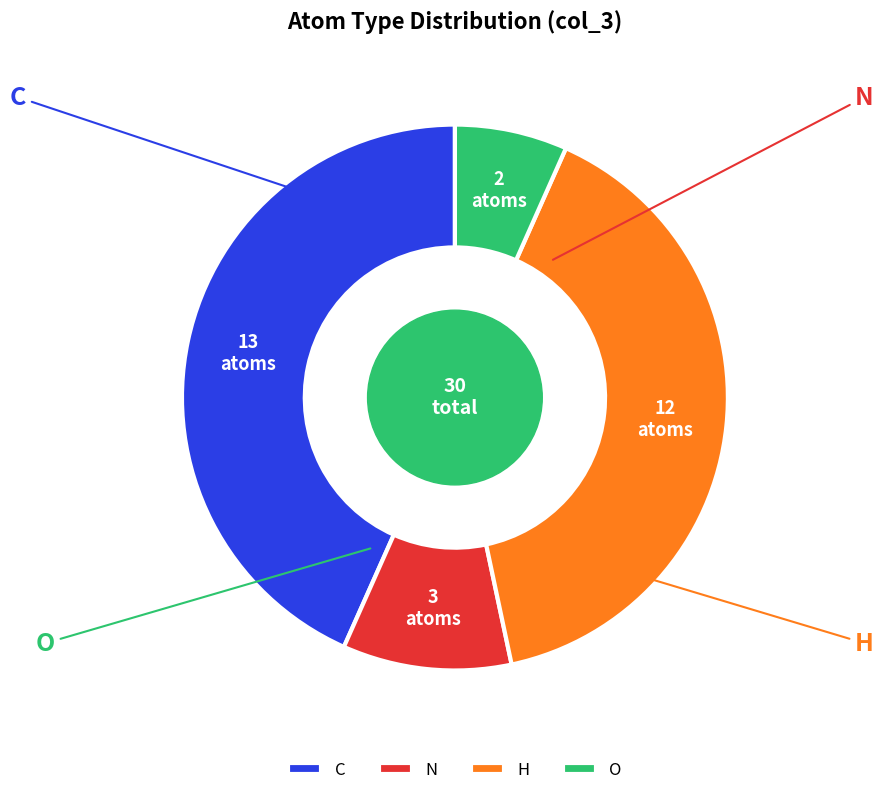

Between H and C, which is larger?

C